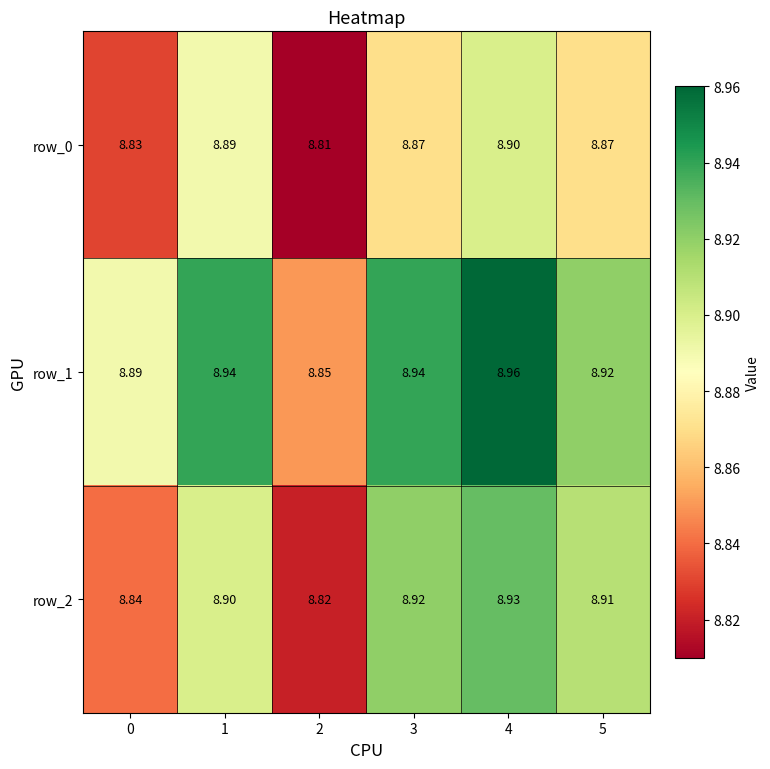

Is the value of row_0 at 5 greater than the value of row_1 at 3?

No